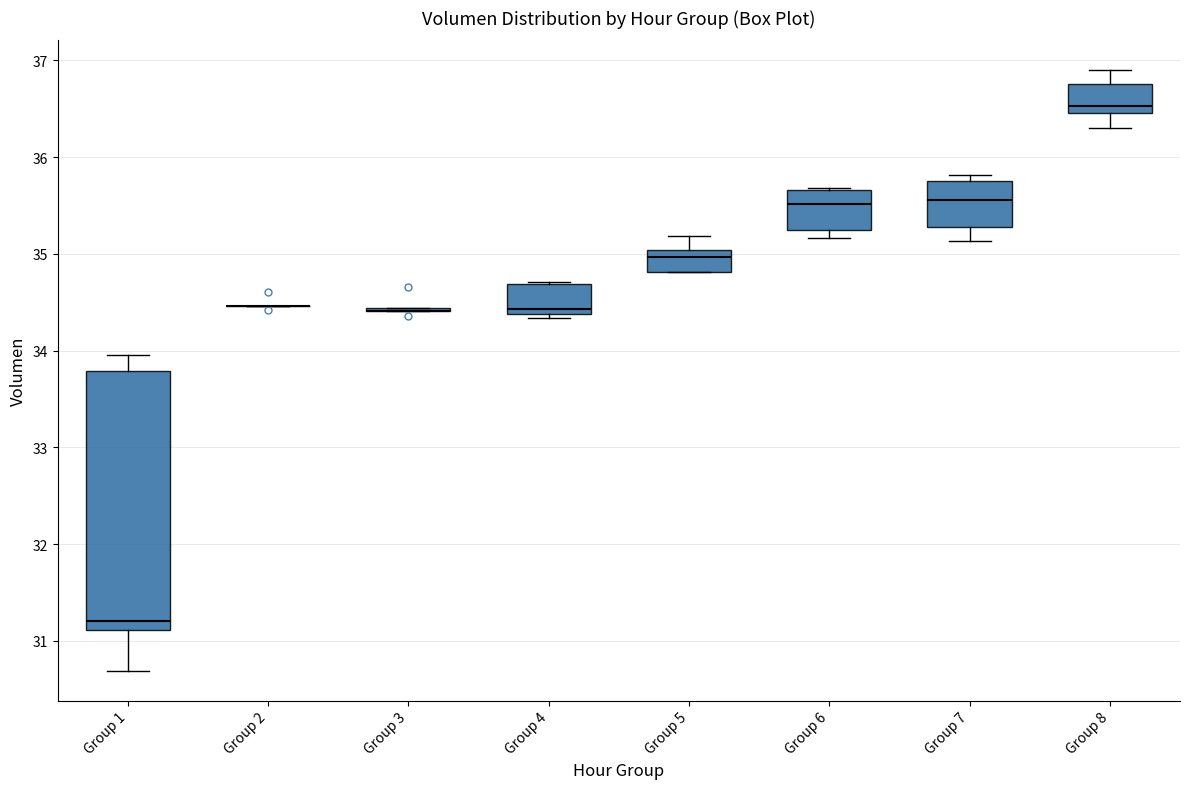

Which box is the tallest, from its lower edge to its upper edge?

Group 1